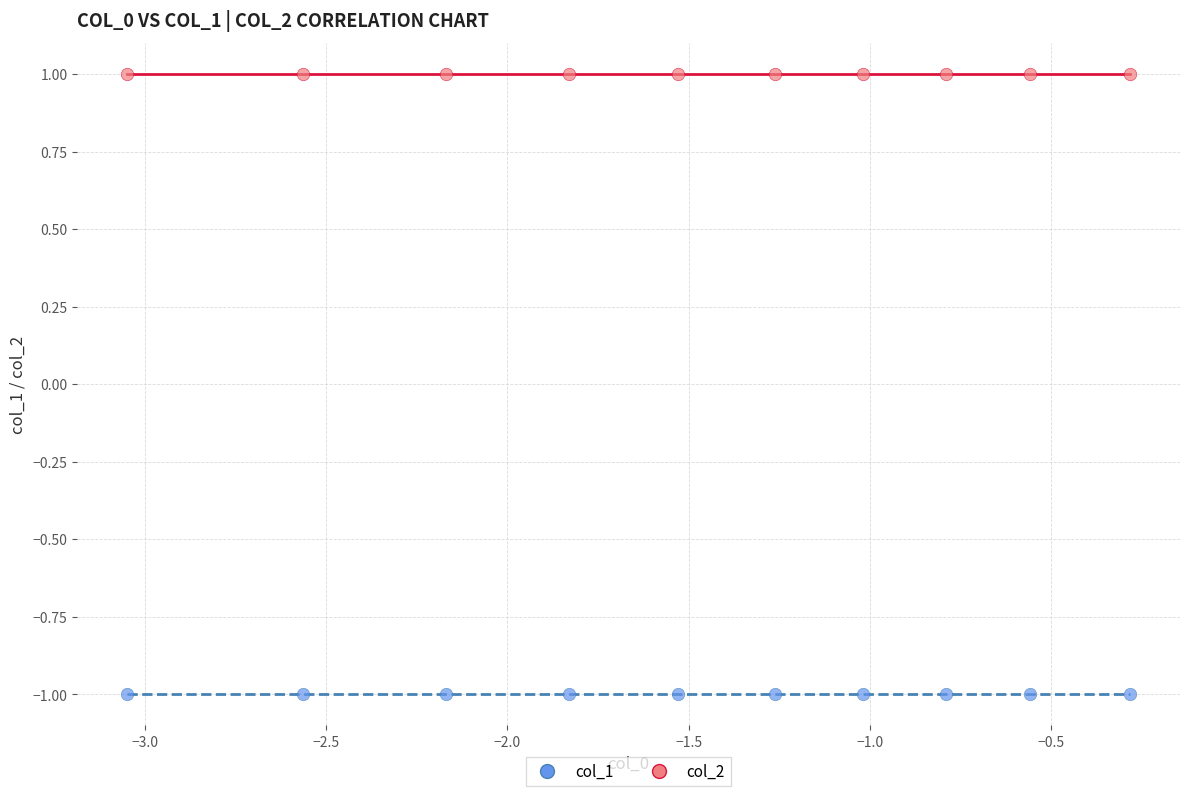

Which series contains the lowest Y value?

col_1